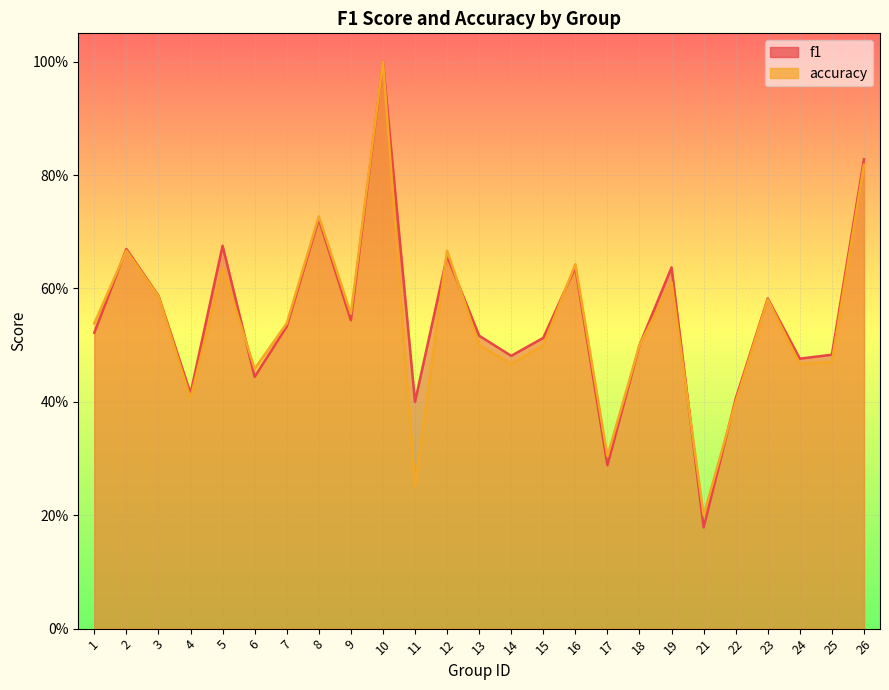

Which series has the largest total across all categories?

f1